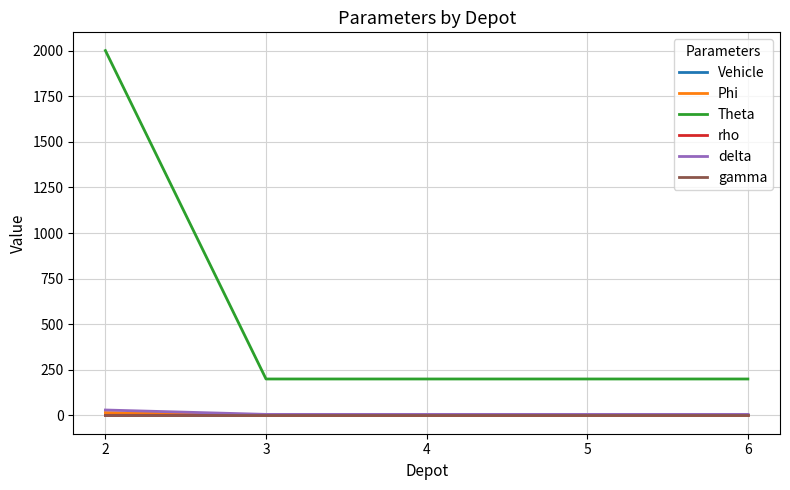

Which series has the largest total across all categories?

Theta